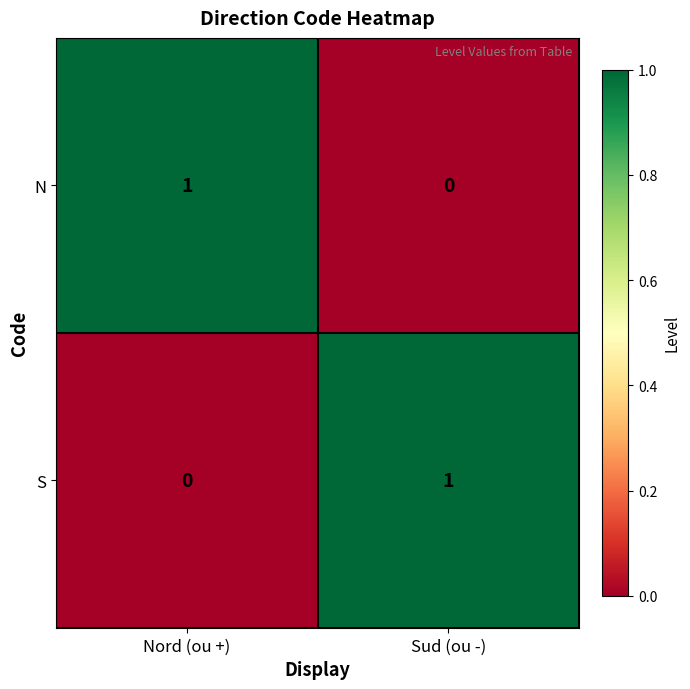

Where is S nearest to the value 0?

Nord (ou +)